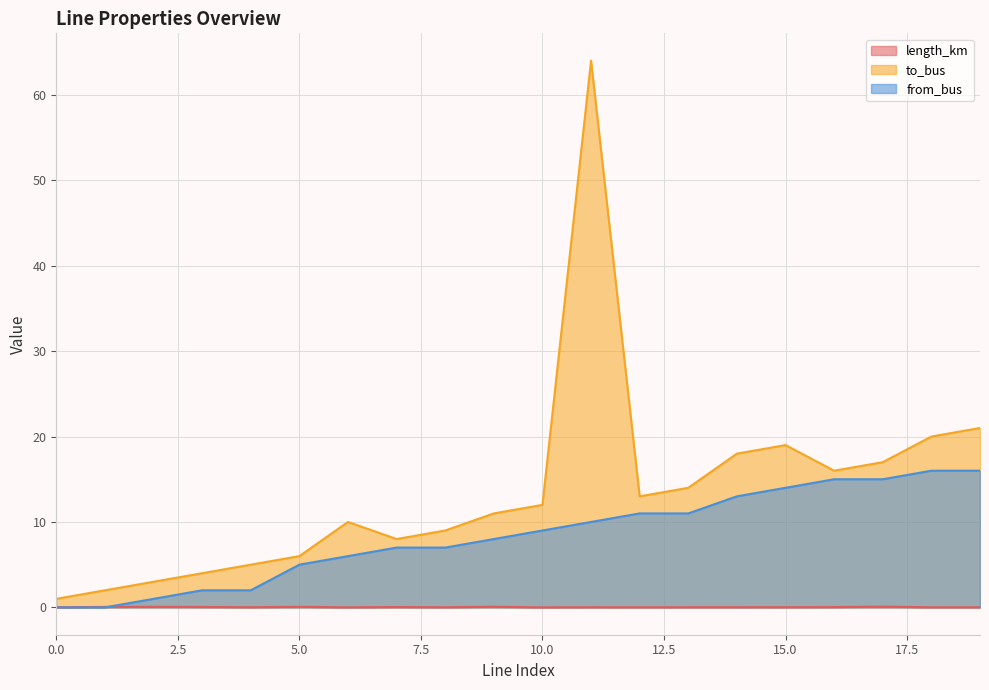

What is the sum of all to_bus values?

273.0